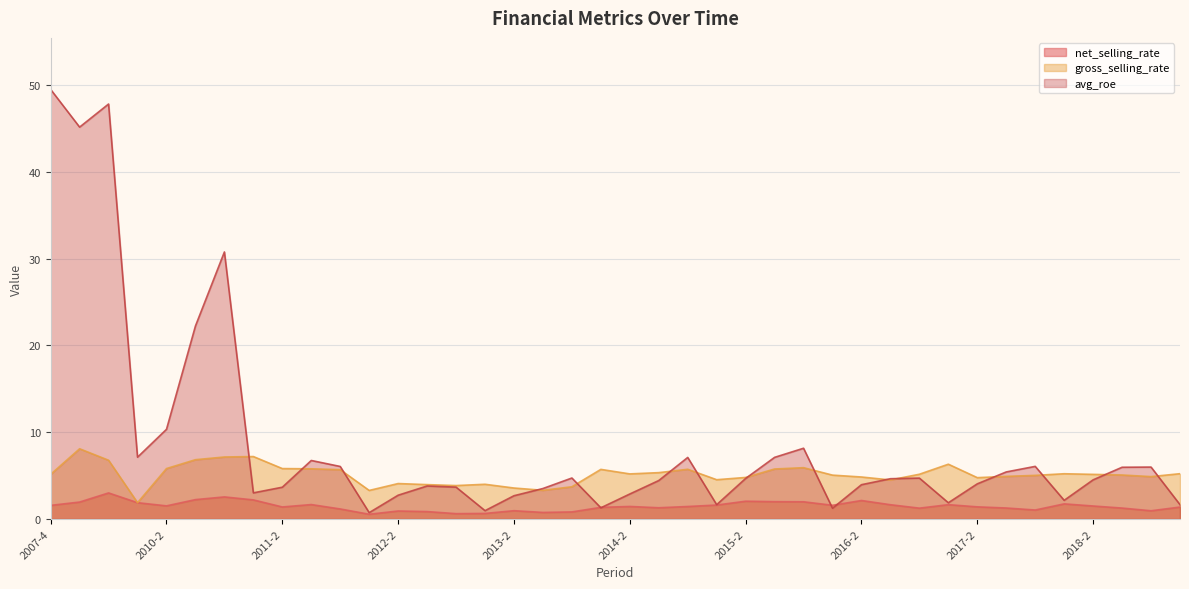

Rank the categories by avg_roe value from highest to lowest.

2007-4, 2009-4, 2008-4, 2010-4, 2010-3, 2010-2, 2015-4, 2010-1, 2015-3, 2014-4, 2011-3, 2017-4, 2011-4, 2018-4, 2018-3, 2017-3, 2013-4, 2016-4, 2015-2, 2016-3, 2018-2, 2014-3, 2017-2, 2016-2, 2012-3, 2012-4, 2011-2, 2013-3, 2011-1, 2014-2, 2012-2, 2013-2, 2018-1, 2017-1, 2015-1, 2019-1, 2014-1, 2016-1, 2013-1, 2012-1